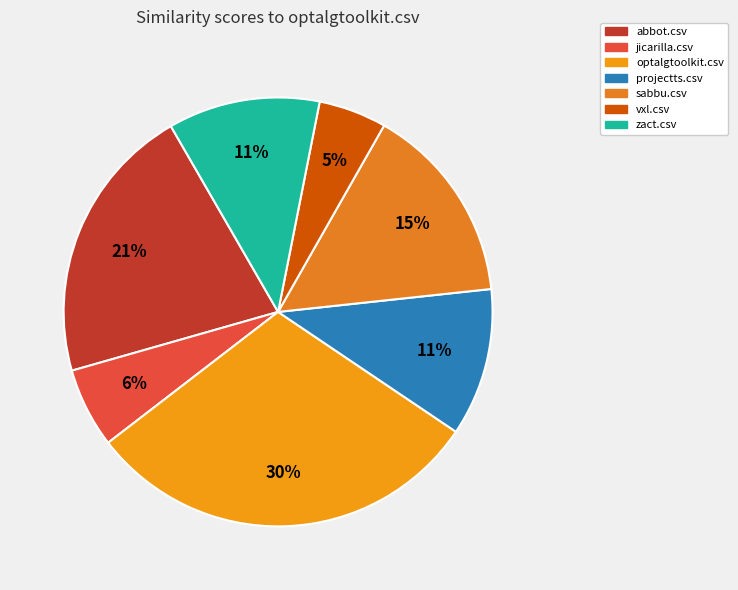

Is there a majority slice in this chart?

No